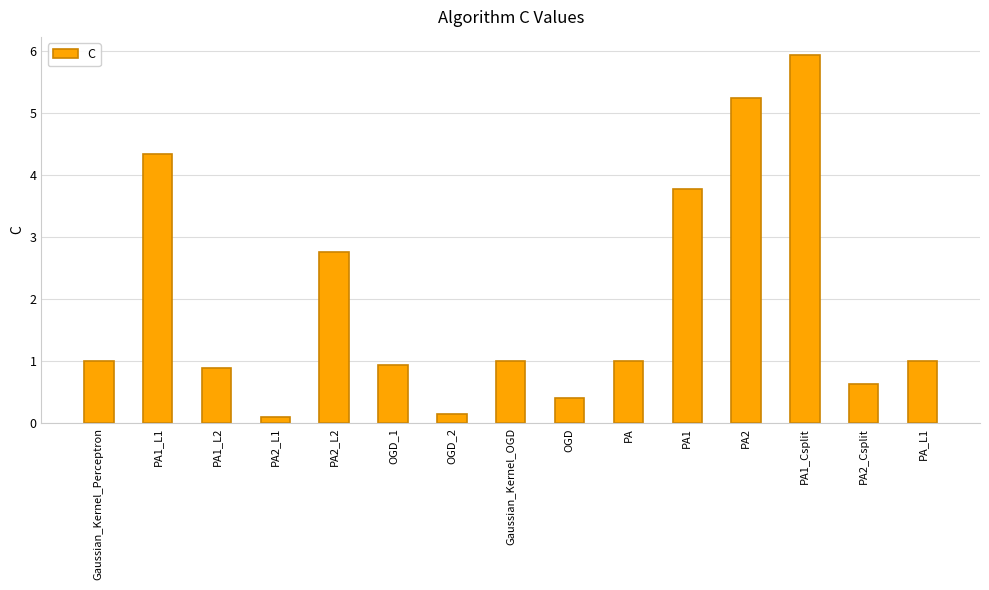

True or false: the data shows 1.0 at PA.

True